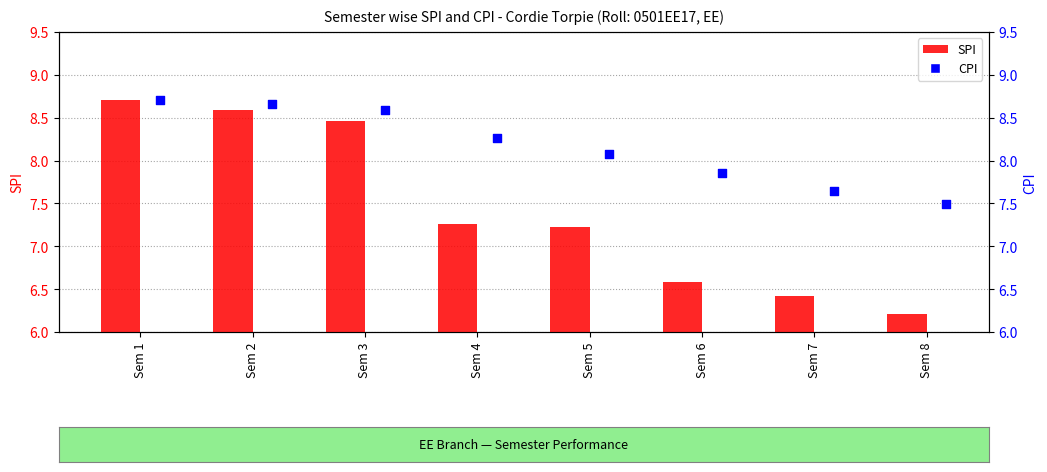

Which series has the widest spread of Y values?

SPI